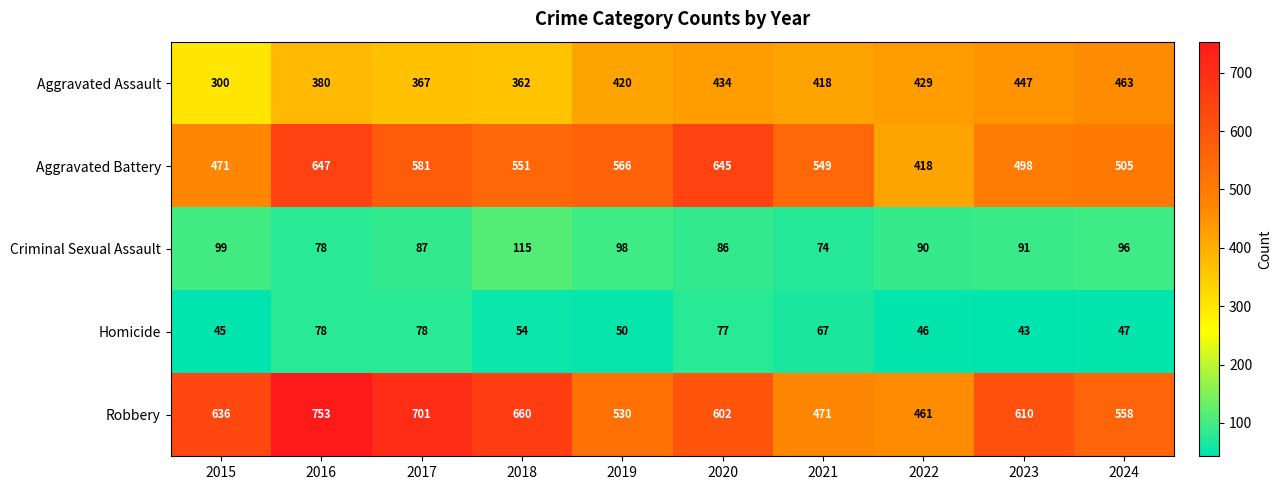

What is the difference between the Aggravated Assault values at 2022 and 2018?

67